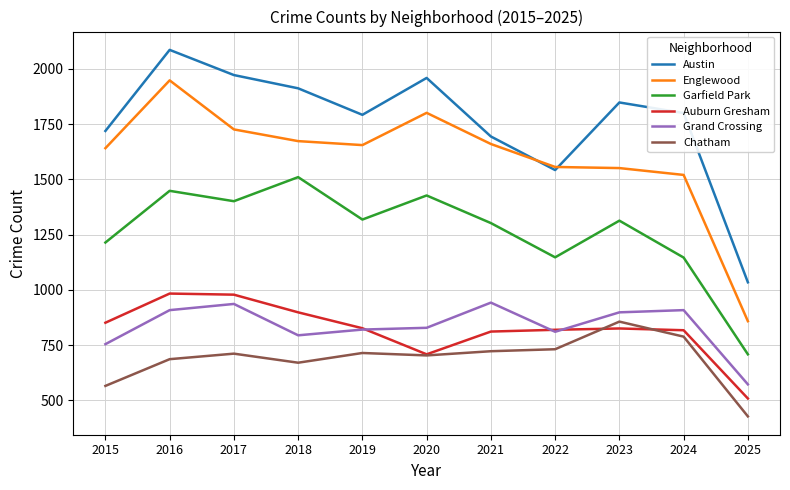

Which series changed the most between 2017 and 2021?

Austin